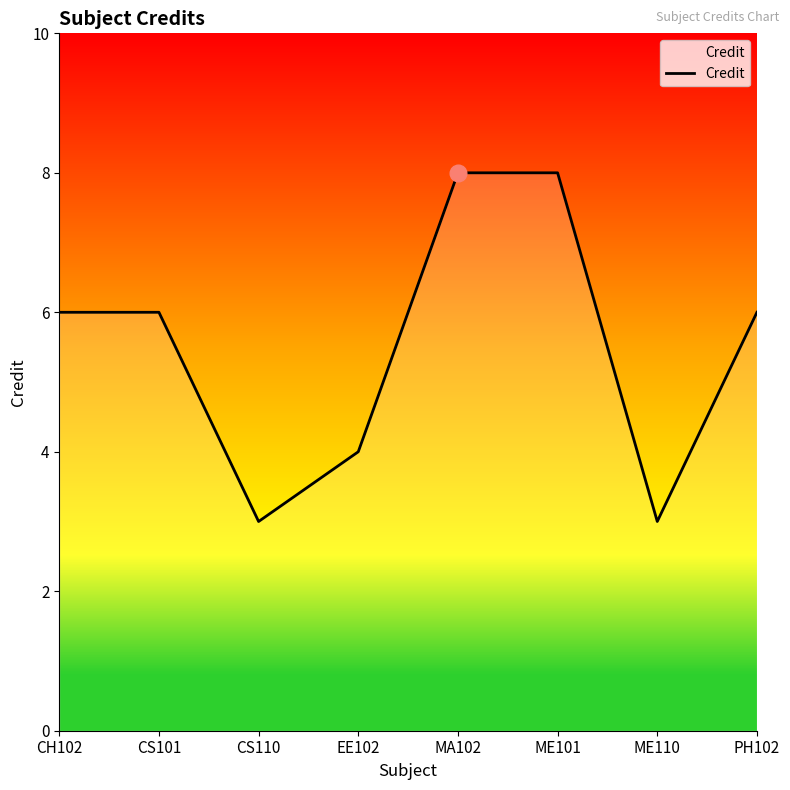

What is the difference between the values at CS110 and EE102?

1